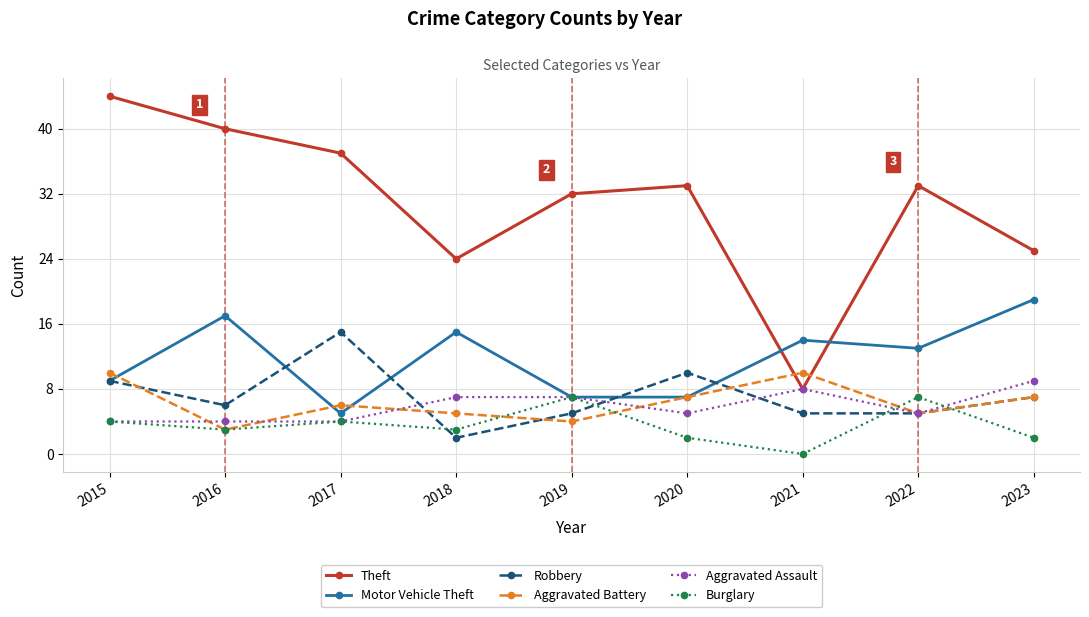

What is the average value of the Motor Vehicle Theft series?

12